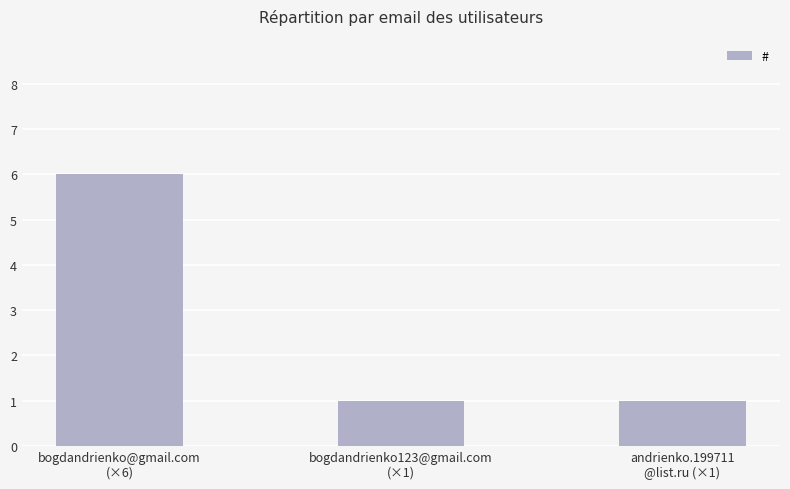

Reading left to right, extract all data points from this chart.

6	1	1